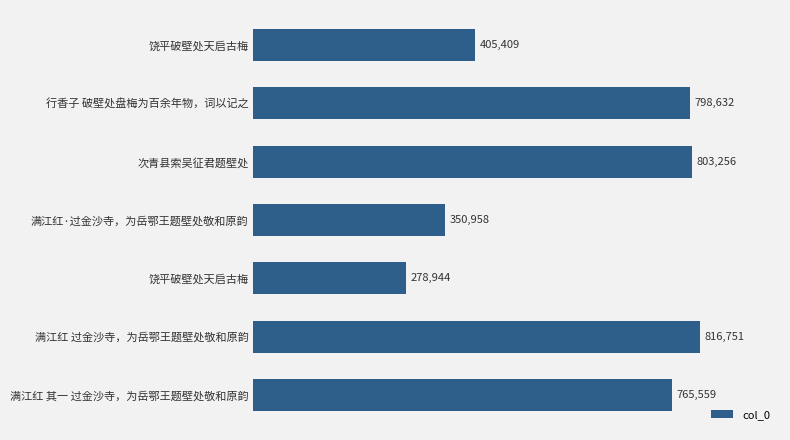

What is the difference between the second highest and minimum values?

524312